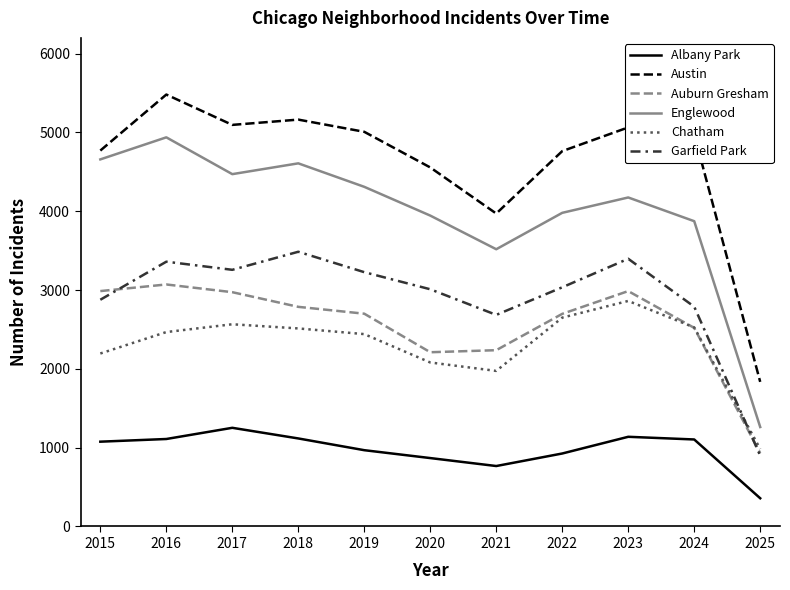

How many categories are shown in the chart?

11